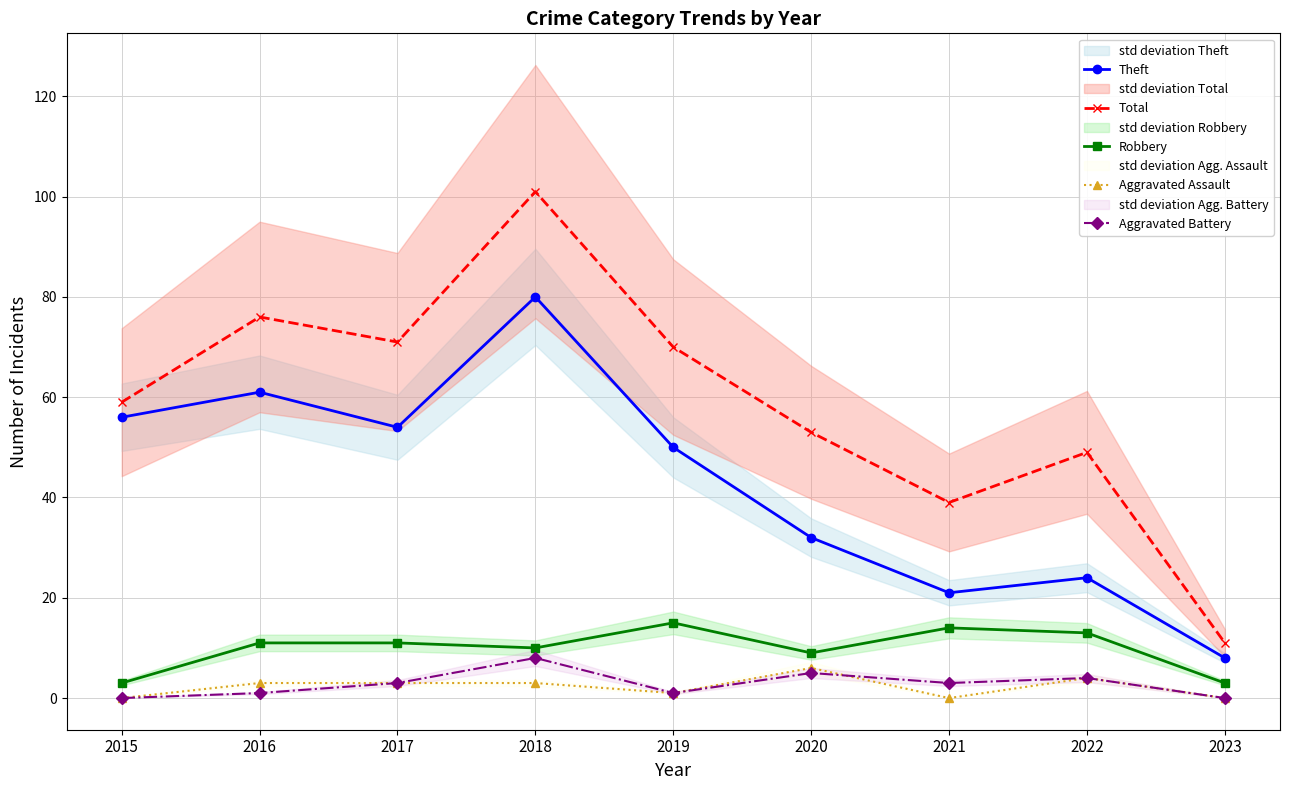

What is the approximate value of Theft at 2016?

61